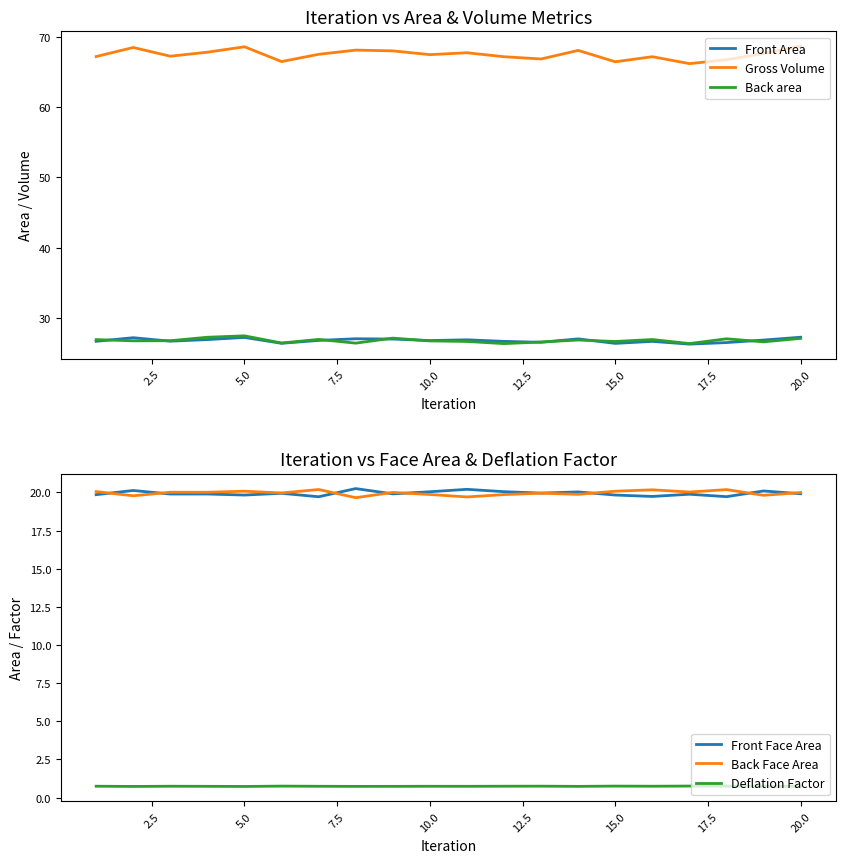

Does the chart have visible grid lines?

No